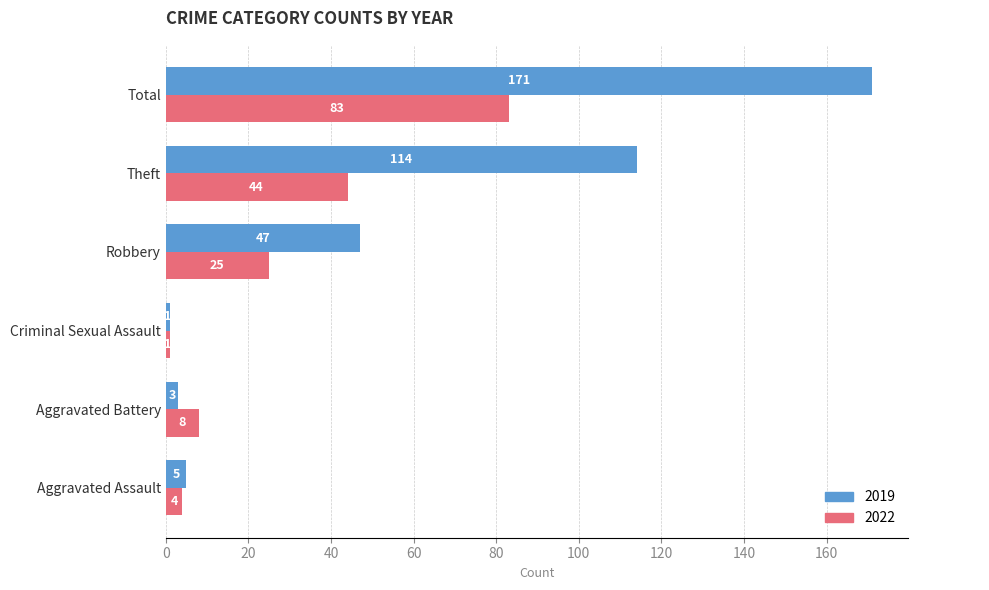

Which series has the largest range (max minus min)?

2019